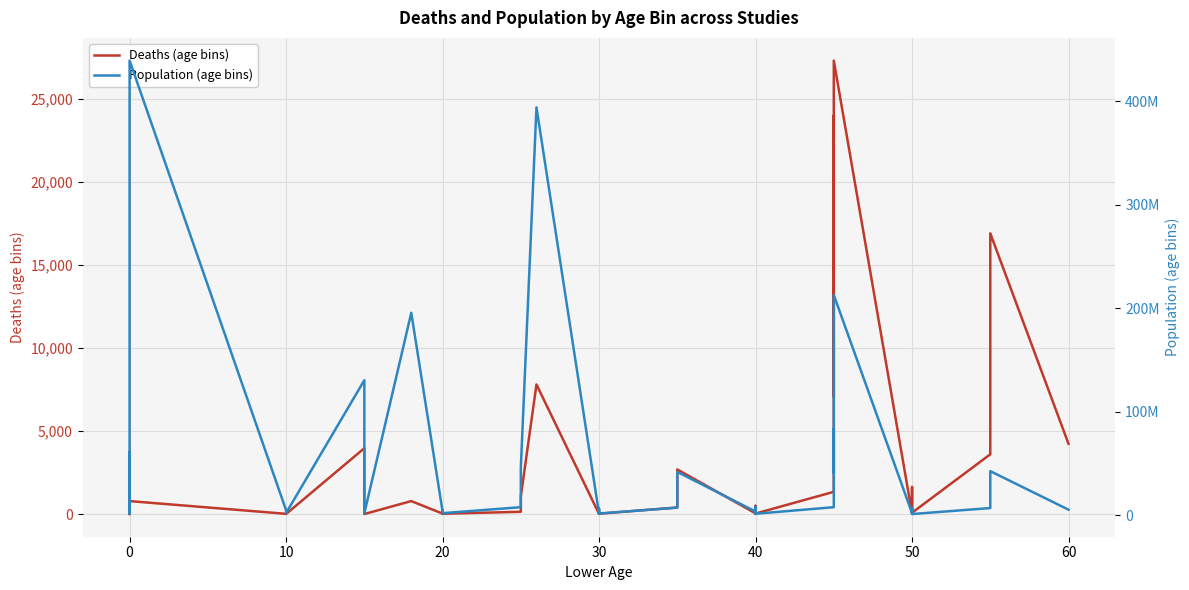

In Deaths (age bins), how many points are higher than both neighbors (excluding endpoints)?

13